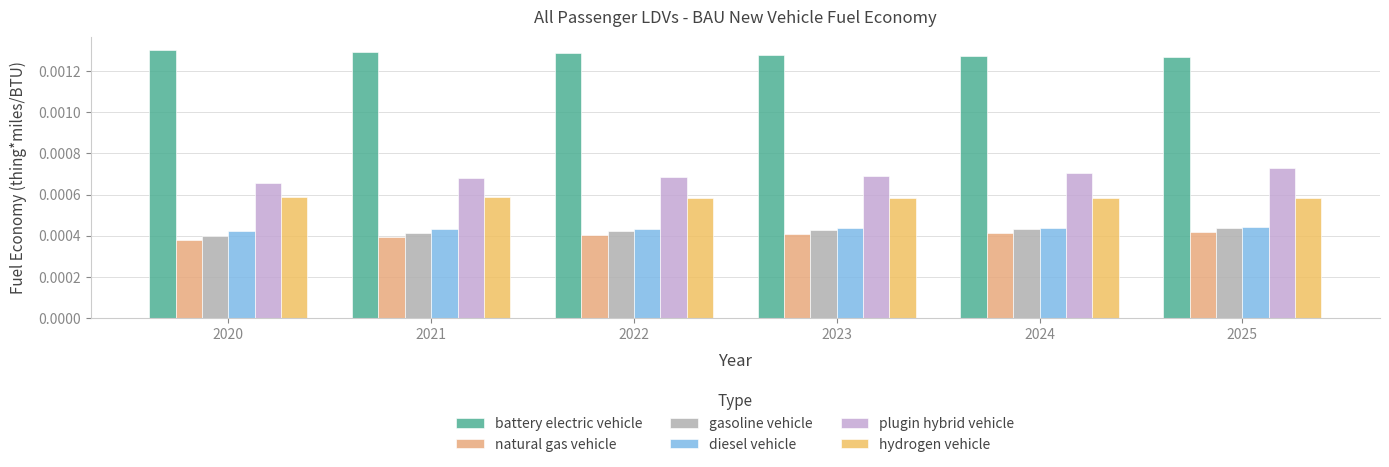

The value of gasoline vehicle at 2020 is 0.0. True or false?

True